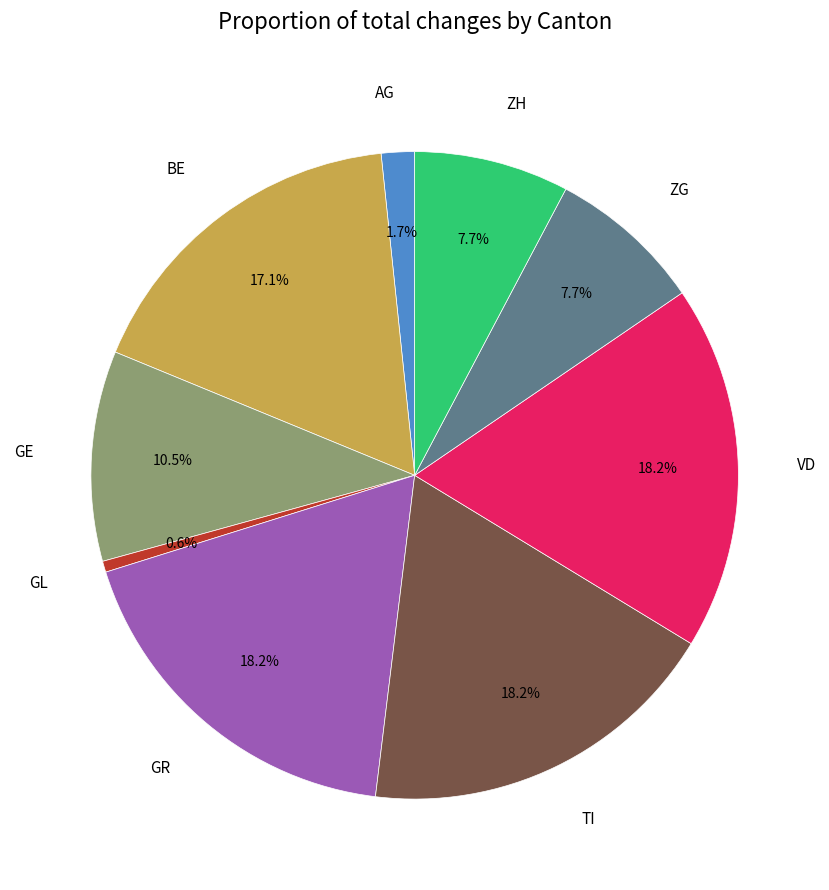

Between TI and GE, which is larger?

TI